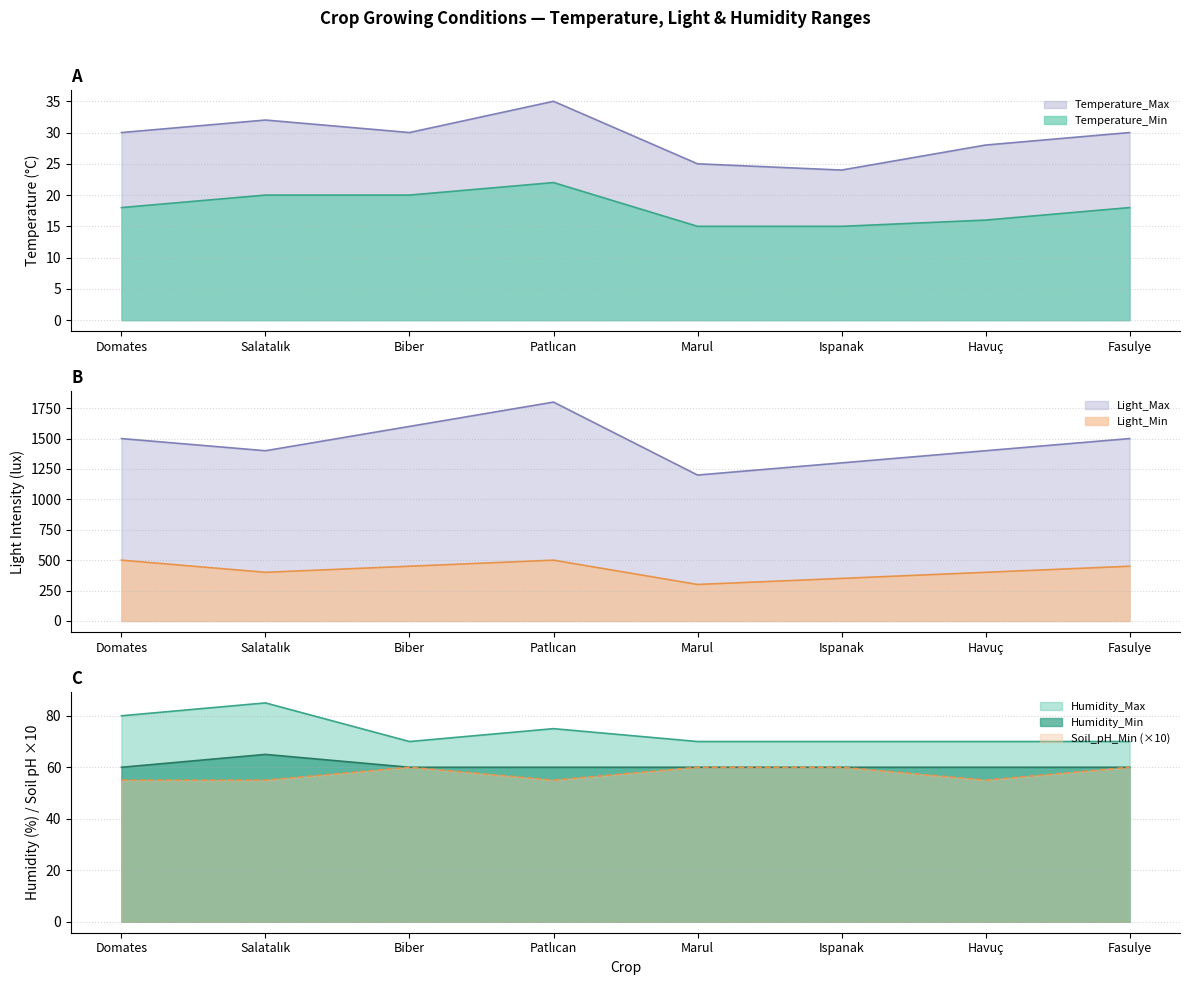

At which category is the sum across all series the highest?

Patlıcan